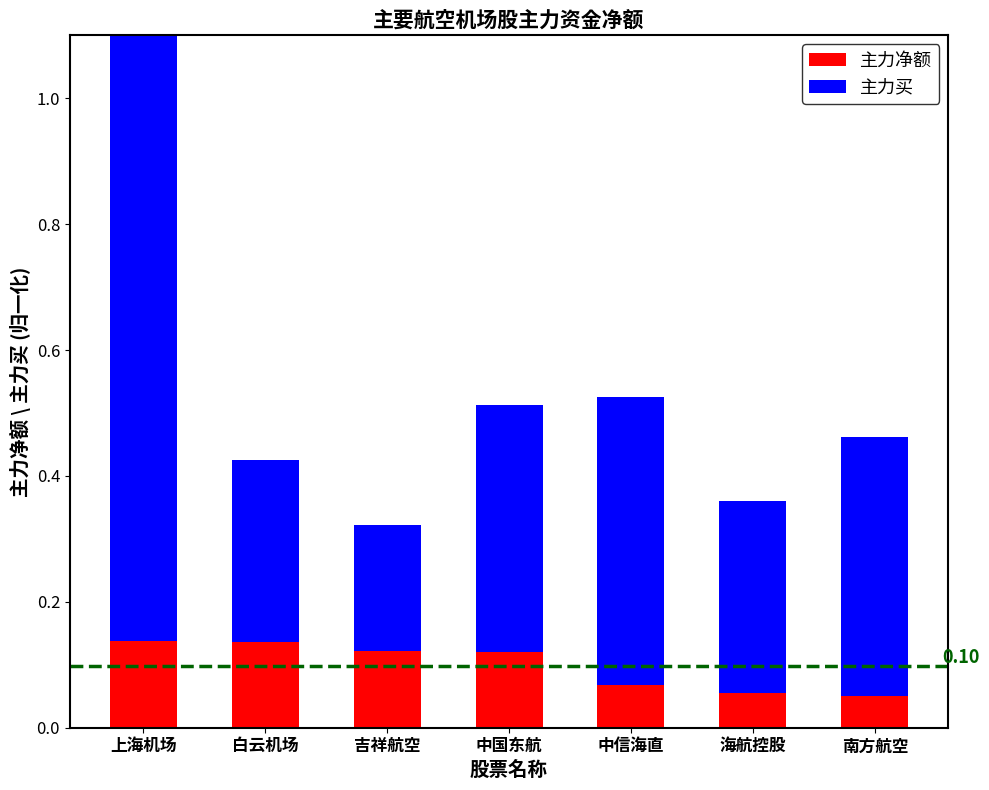

Is the value of 主力买 at 南方航空 greater than the value of 主力净额 at 中信海直?

Yes